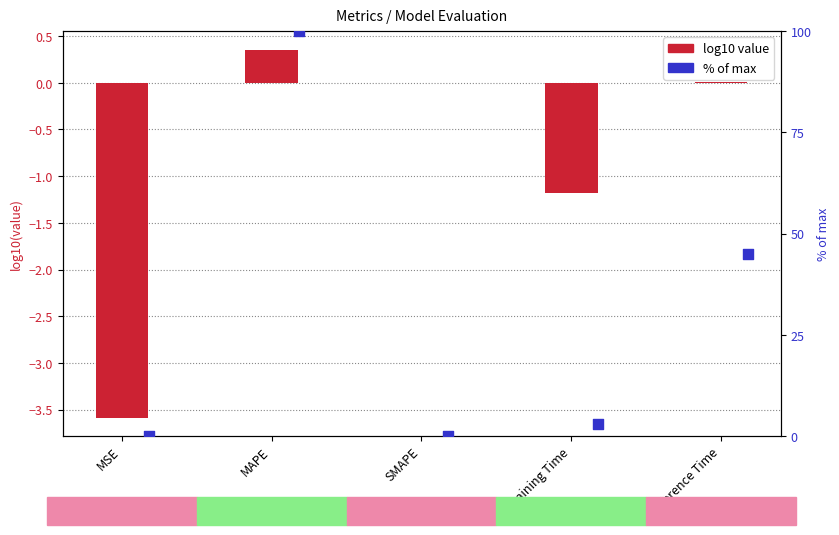

Which series contains the highest Y value?

% of max